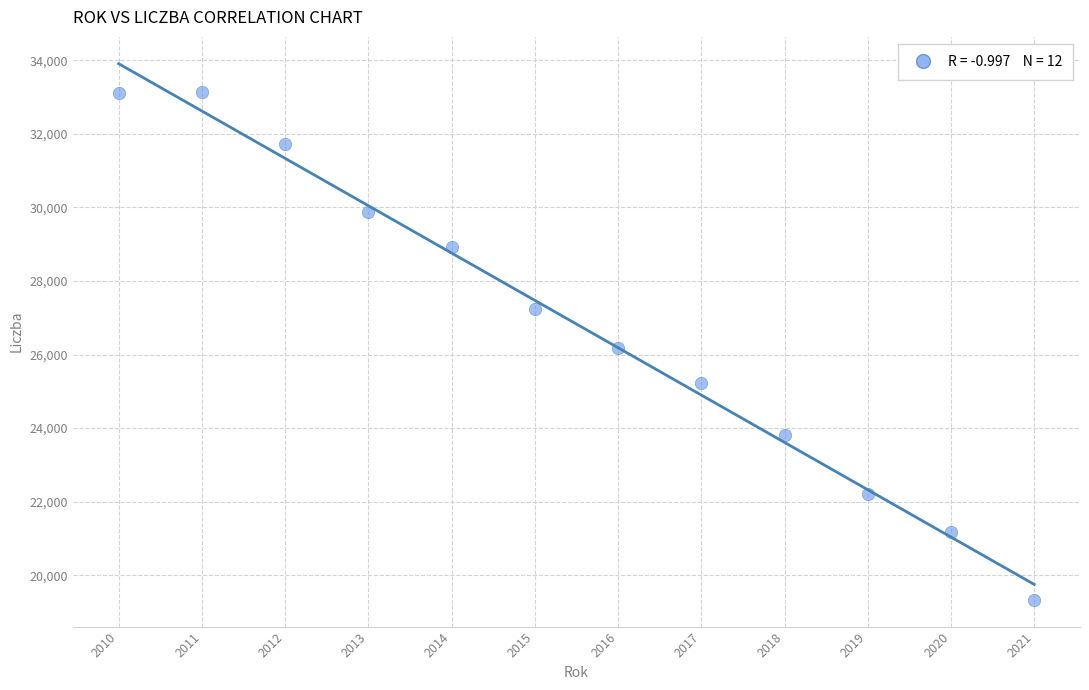

What is the range of Y values (max minus min)?

13805